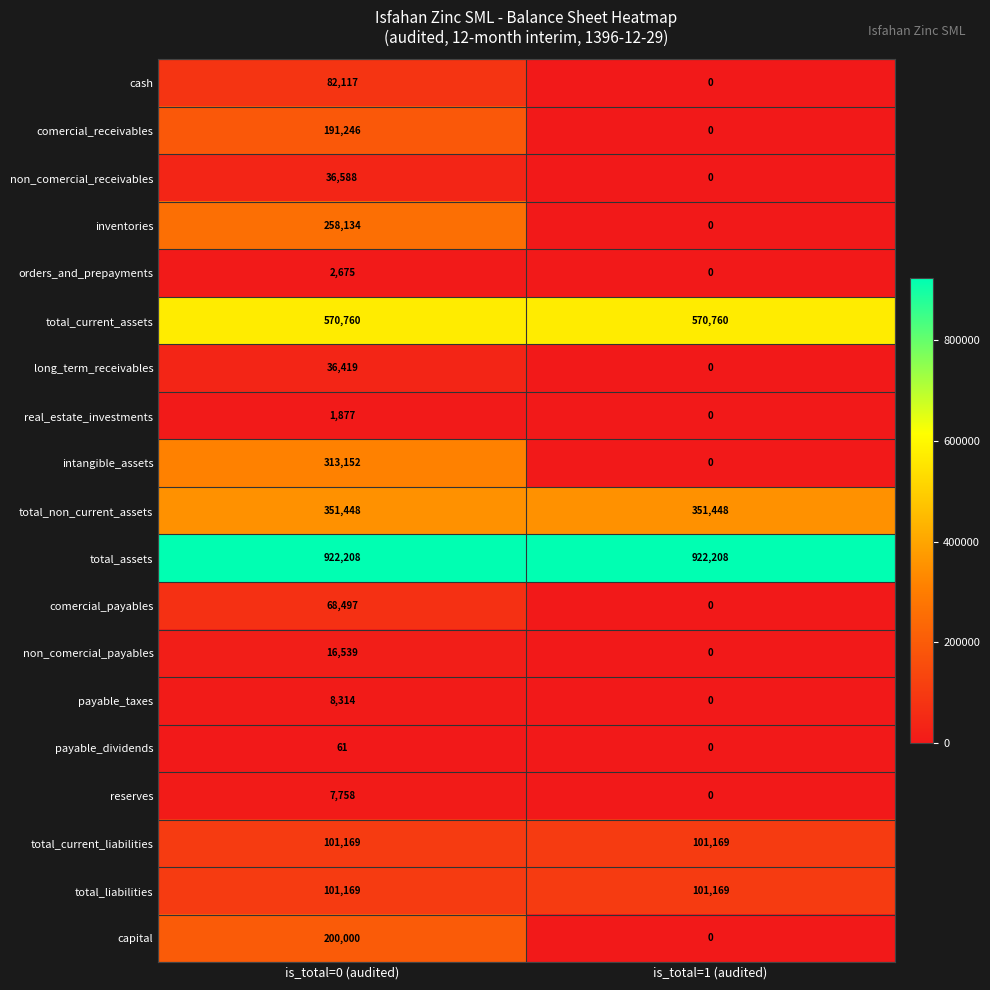

What is the approximate value of total_assets at is_total=1 (audited)?

922208